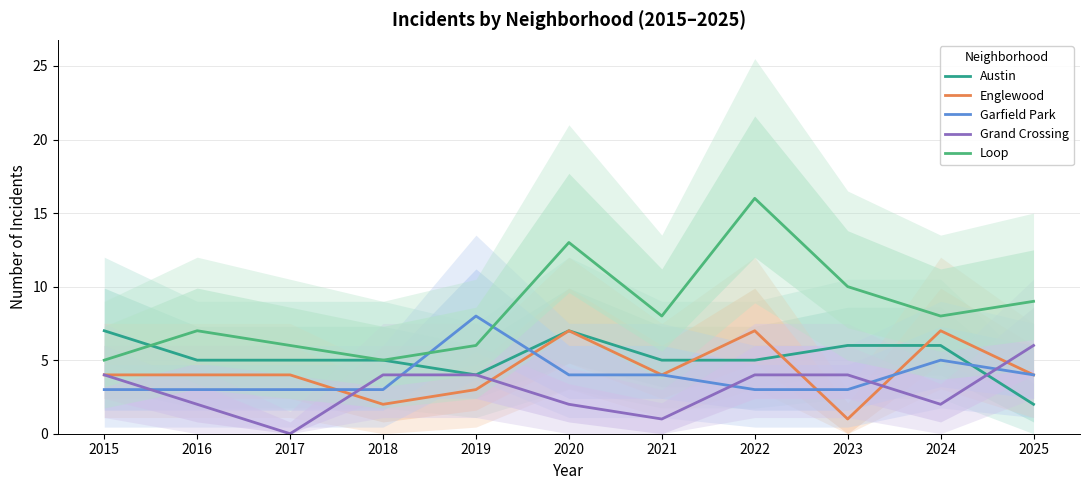

Where is Grand Crossing nearest to the value 3?

2015